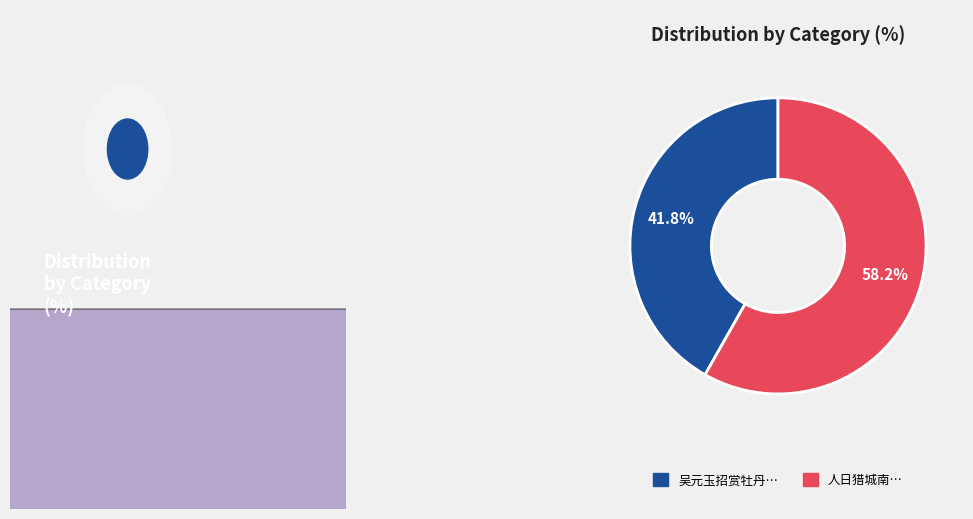

Count the number of slices in the pie.

2